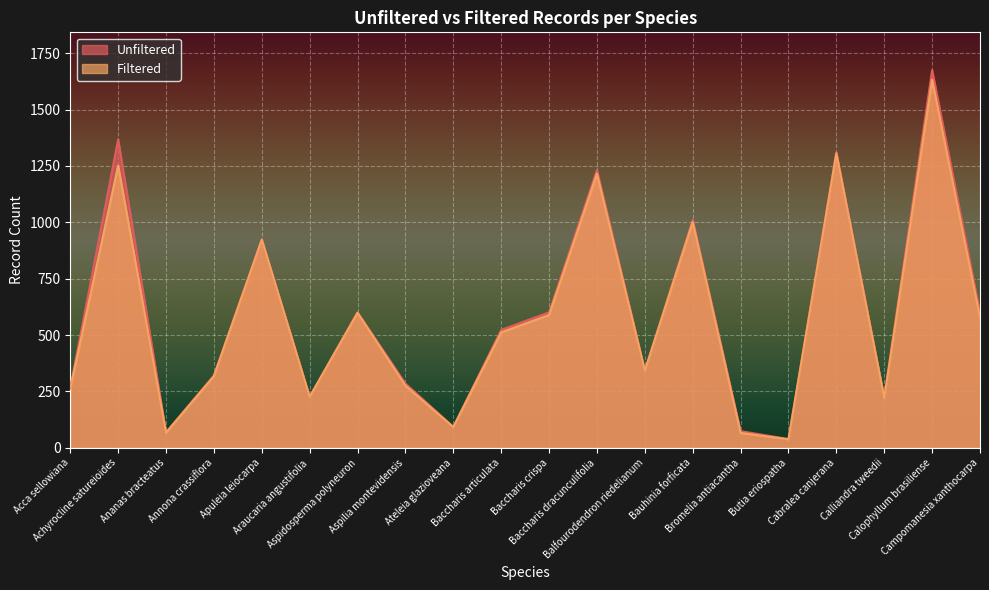

List the series in order of their peak value, highest first.

Unfiltered, Filtered